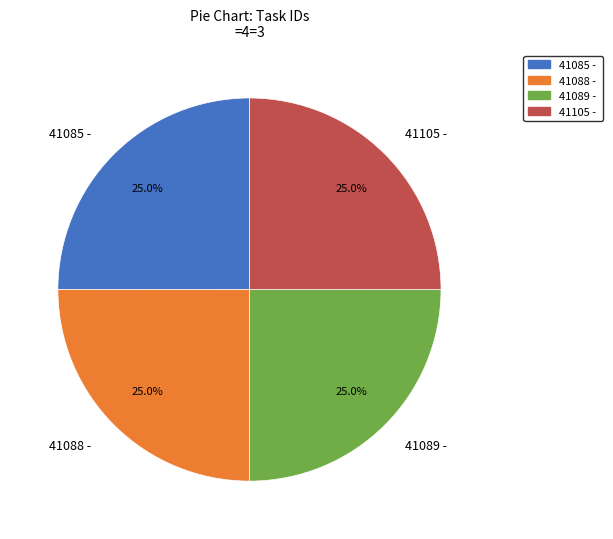

What is the total percentage of 41105 - and 41085 -?

50.0%